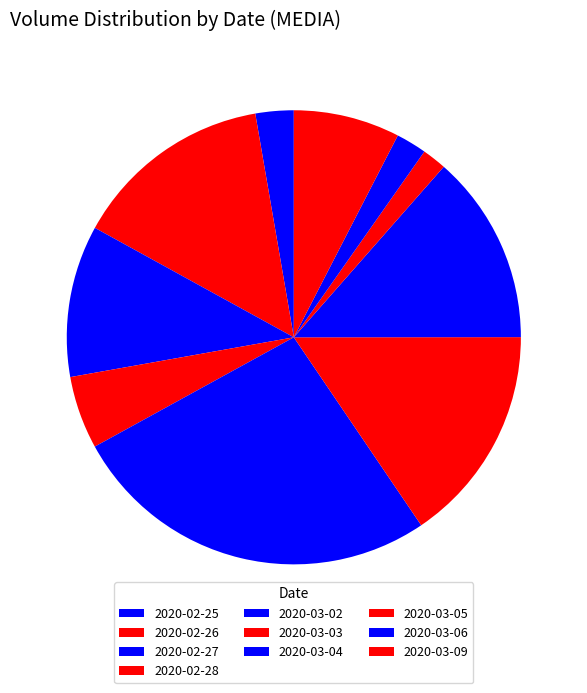

How many segments does this pie chart have?

10